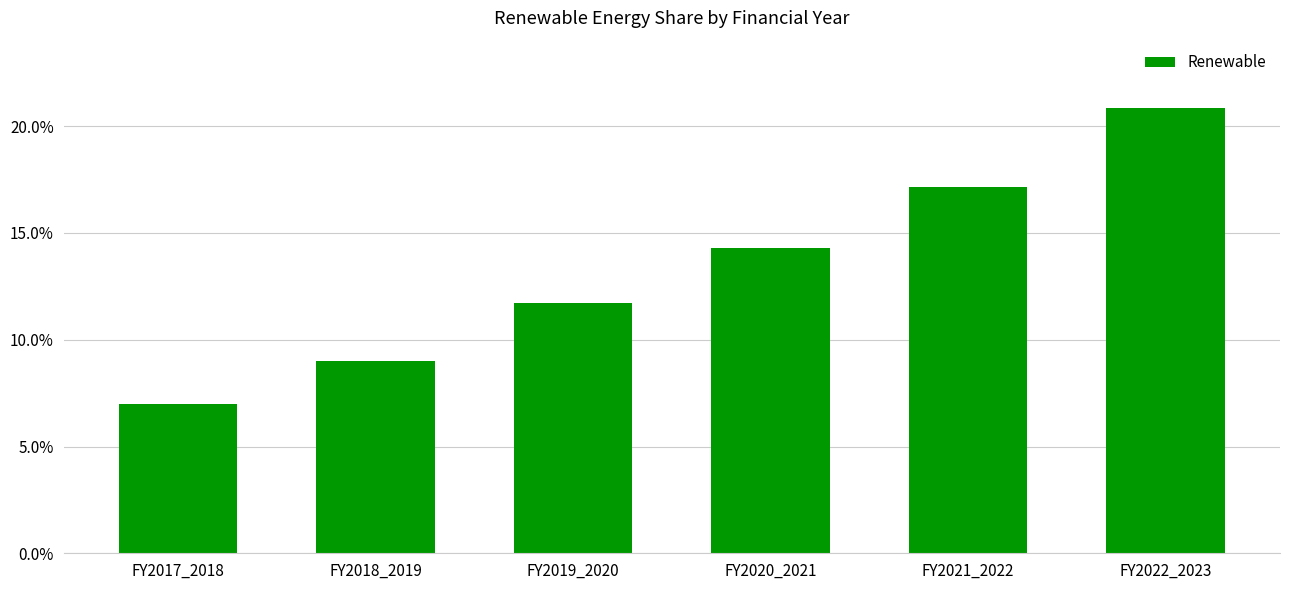

Are the bars horizontal?

No